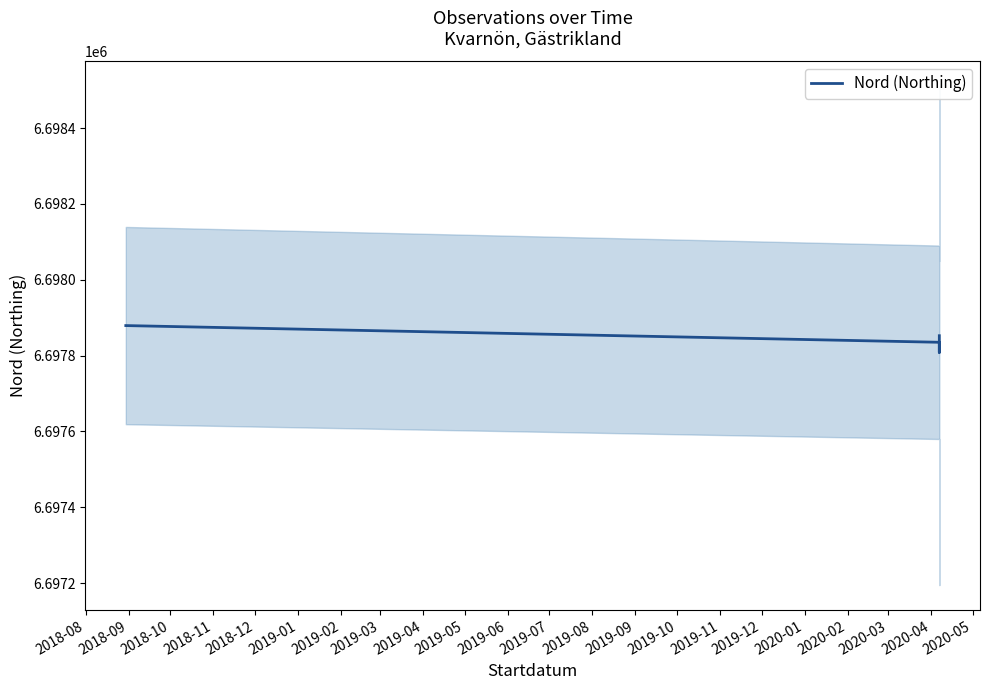

What is the minimum value shown in the chart?

6697808.4